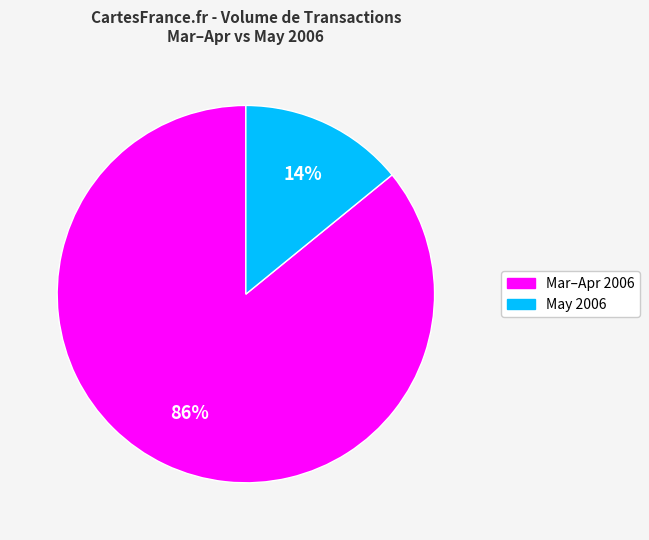

To the nearest percent, what is the difference between the largest and smallest slice percentages?

72%